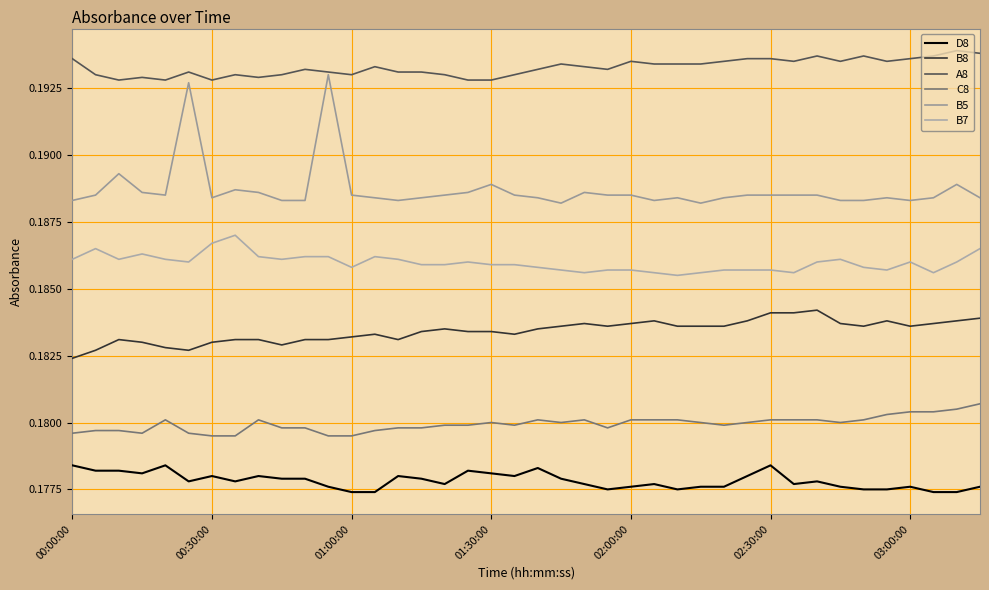

Is this an area chart (filled region under the line)?

No